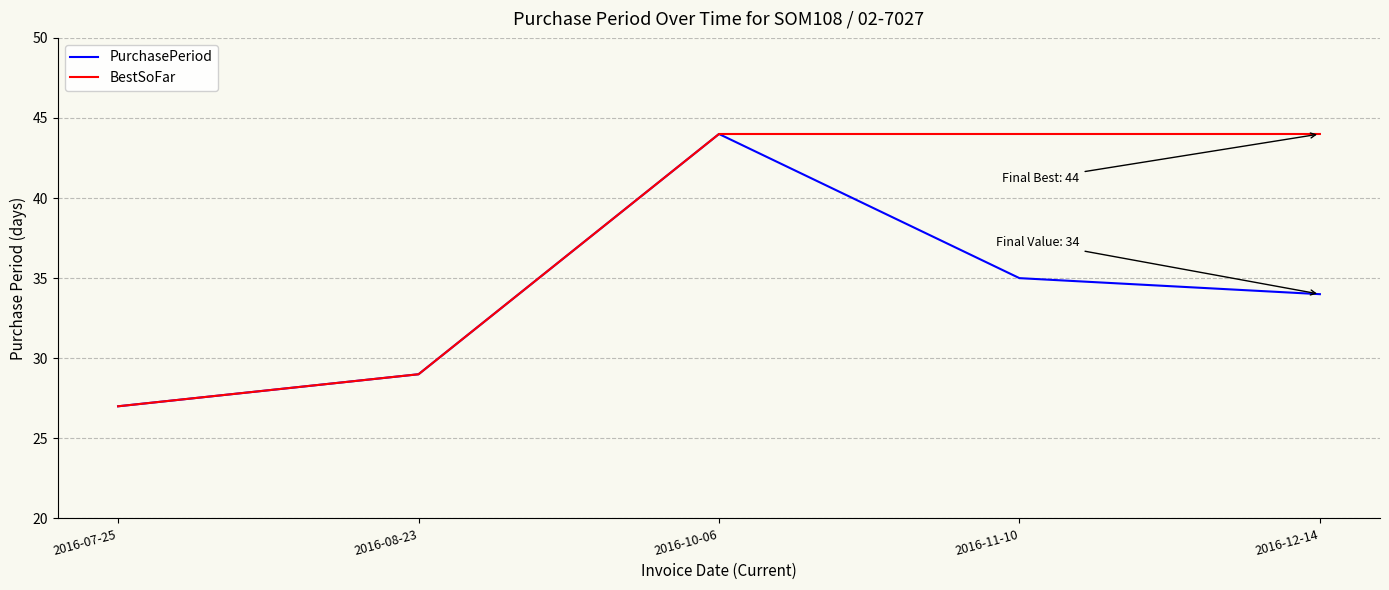

At how many categories does at least one series exceed 38?

3